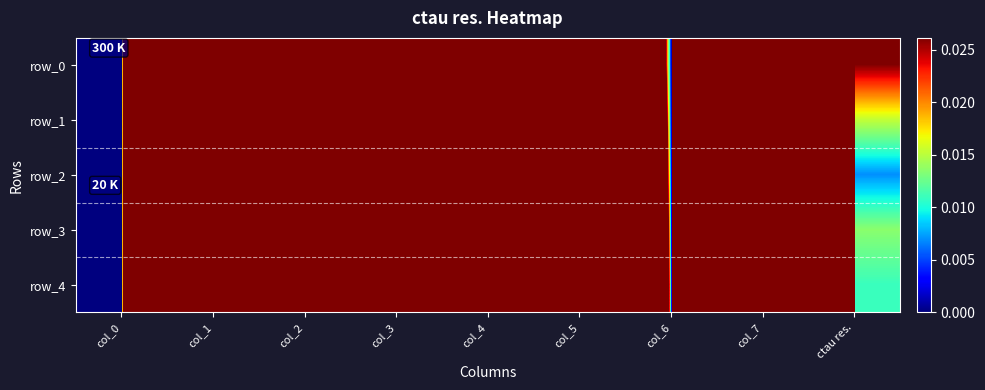

List the series in order of their overall mean, highest first.

row_4, row_3, row_2, row_1, row_0